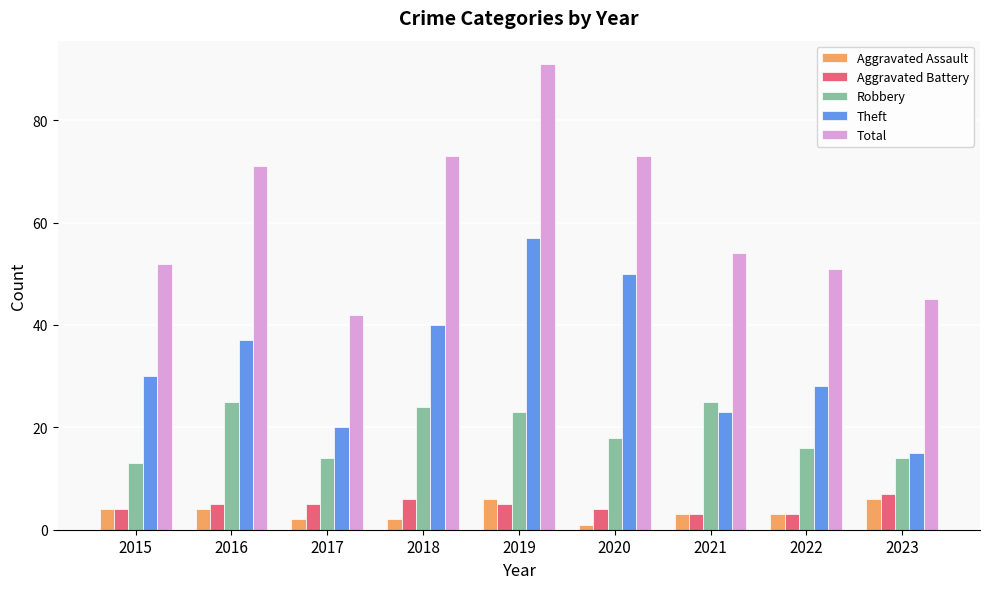

Reading right to left, transcribe all the data shown in this chart.

Aggravated Assault: 6	3	3	1	6	2	2	4	4
Aggravated Battery: 7	3	3	4	5	6	5	5	4
Robbery: 14	16	25	18	23	24	14	25	13
Theft: 15	28	23	50	57	40	20	37	30
Total: 45	51	54	73	91	73	42	71	52